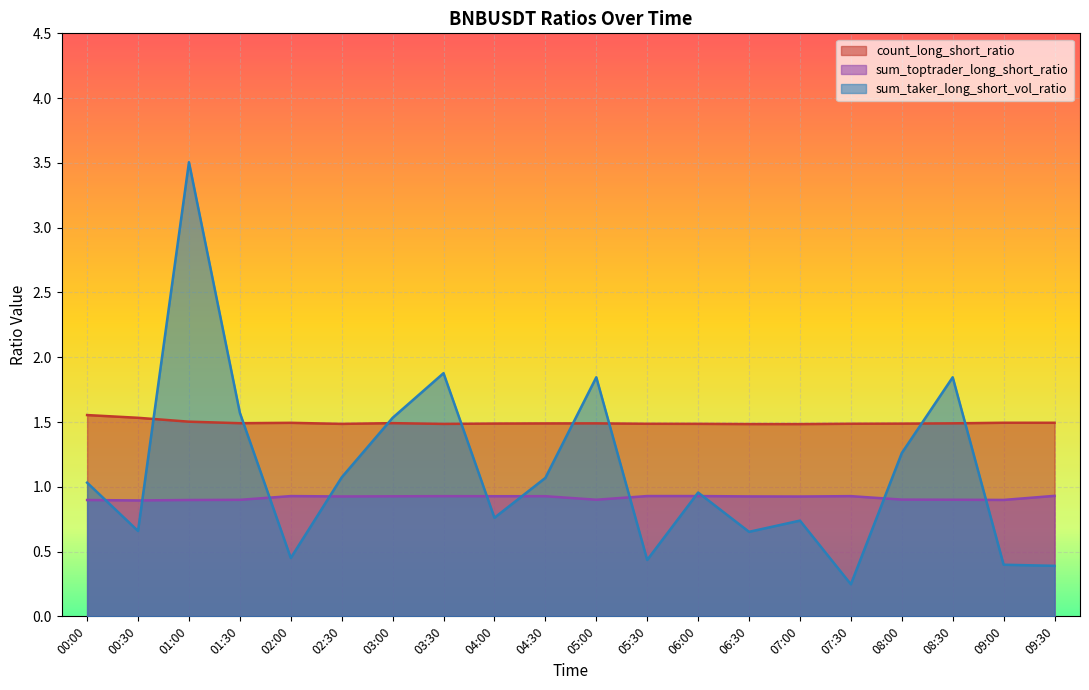

Which series changed the most between 00:00 and 08:30?

sum_taker_long_short_vol_ratio